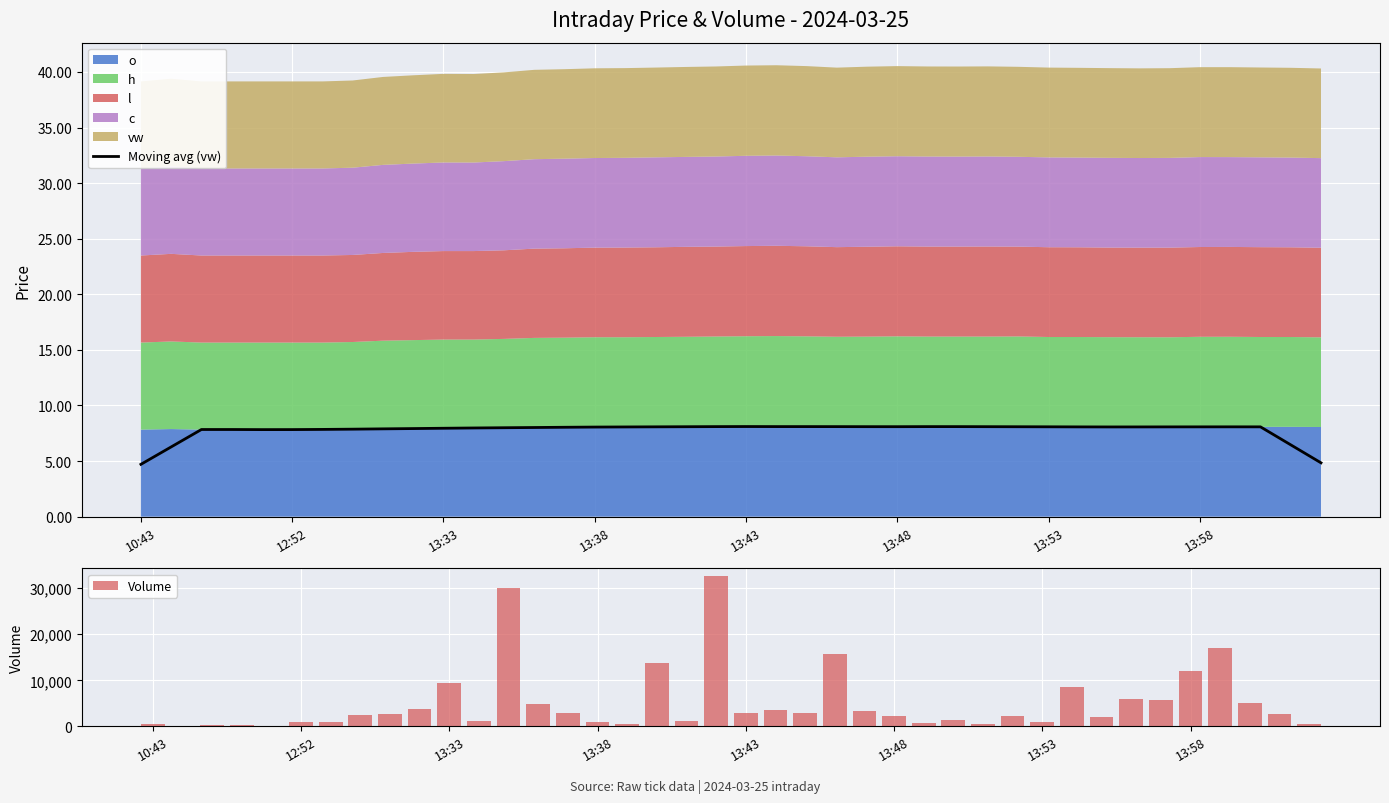

What is the maximum value for Moving avg (vw)?

8.1